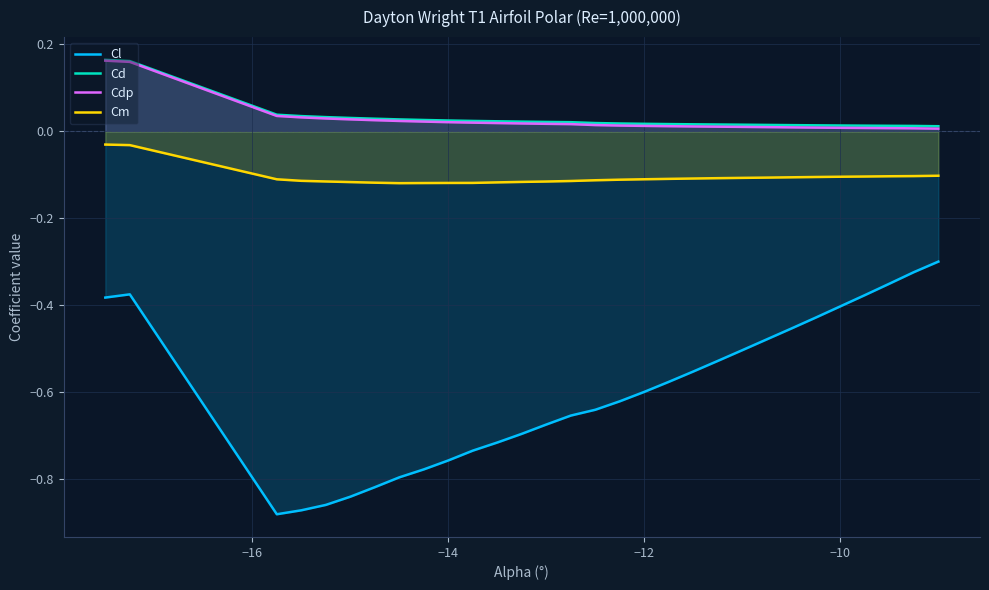

What is the greatest value displayed?

0.2